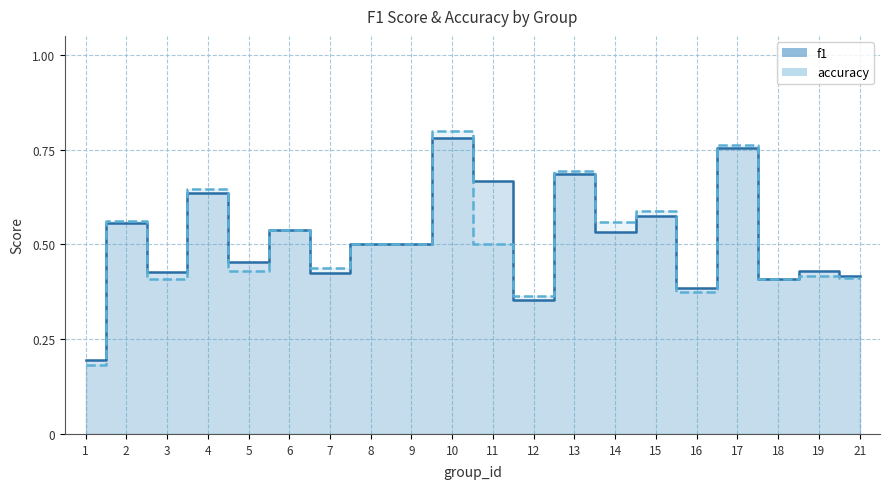

What are all the series names shown in the legend?

f1, accuracy